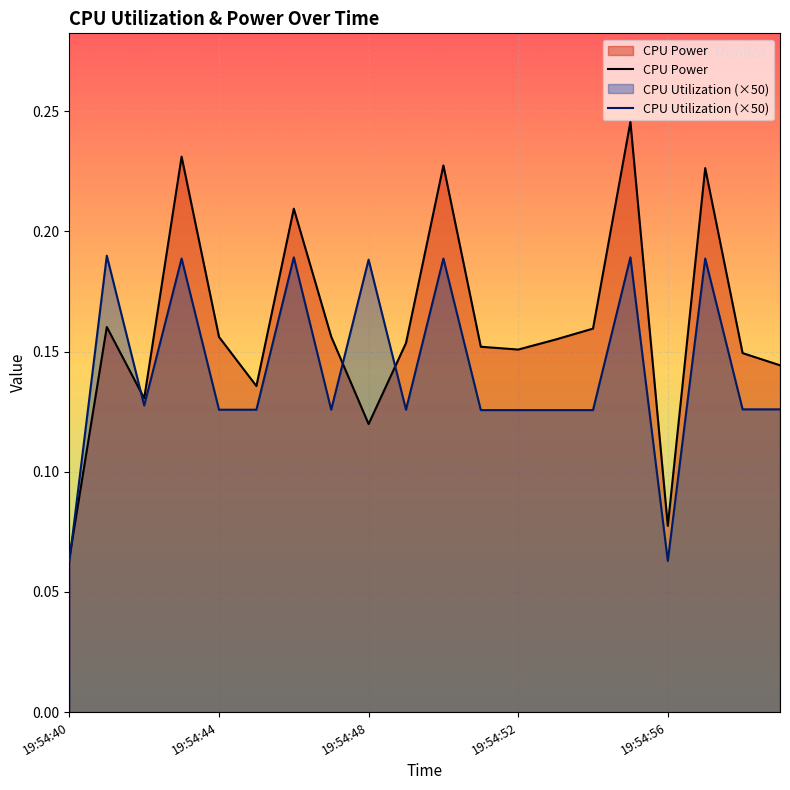

Which category has the lowest value across all series?

19:54:40